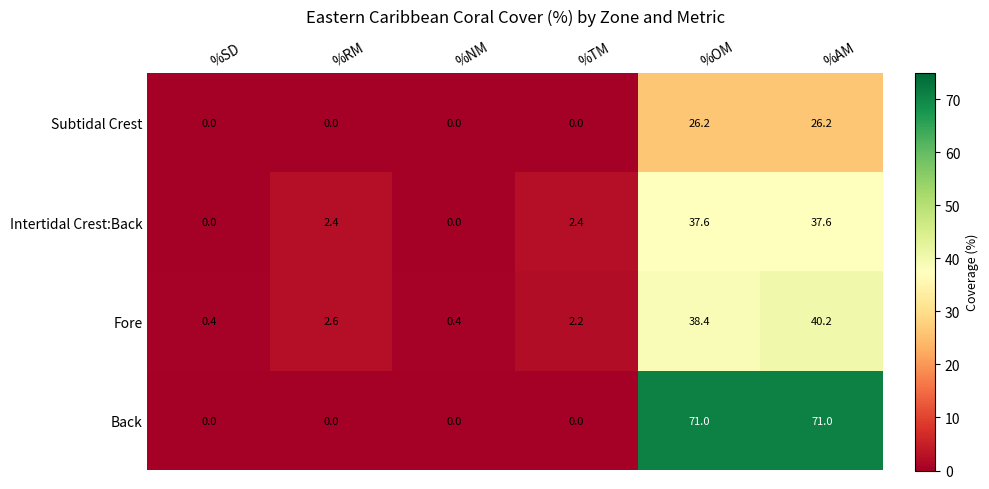

Which series changed the most between %RM and %AM?

Back